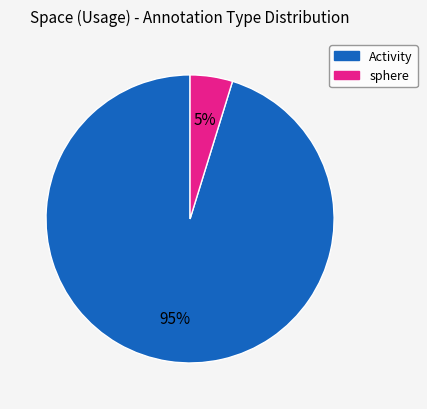

How many segments does this pie chart have?

2